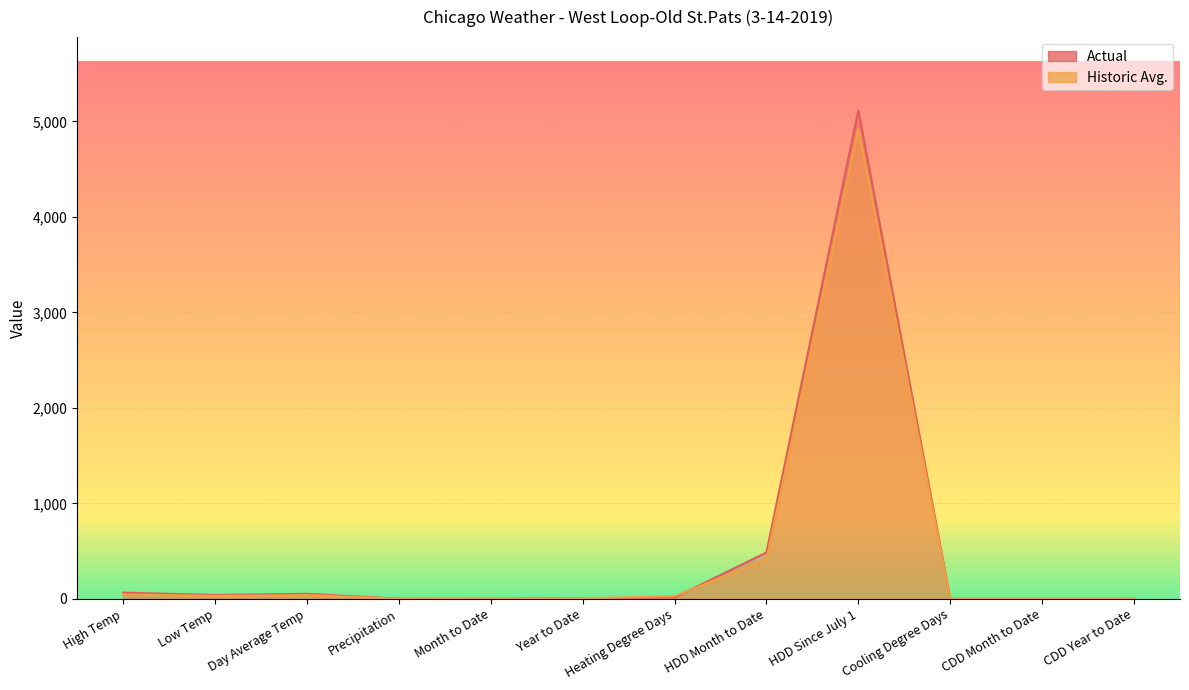

Which category has the highest value in the Actual series?

HDD Since July 1